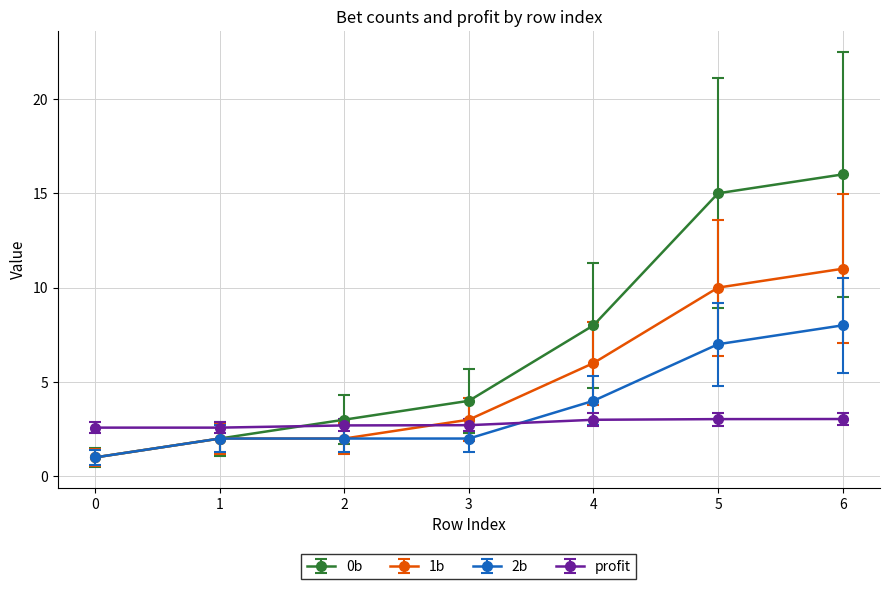

Reading left to right, list all the values displayed in this chart.

0b: 0=1.0	1=2.0	2=3.0	3=4.0	4=8.0	5=15.0	6=16.0
1b: 0=1.0	1=2.0	2=2.0	3=3.0	4=6.0	5=10.0	6=11.0
2b: 0=1.0	1=2.0	2=2.0	3=2.0	4=4.0	5=7.0	6=8.0
profit: 0=2.6	1=2.6	2=2.7	3=2.7	4=3.0	5=3.0	6=3.0